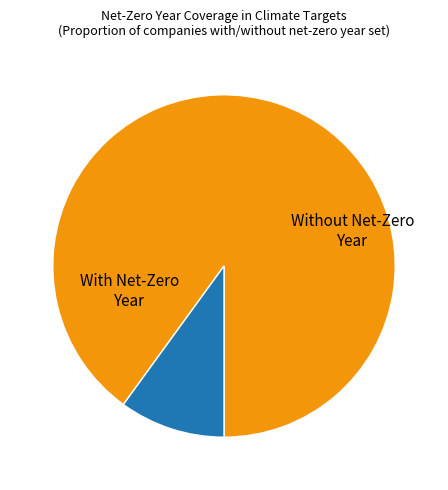

Does any single category account for the majority?

Yes